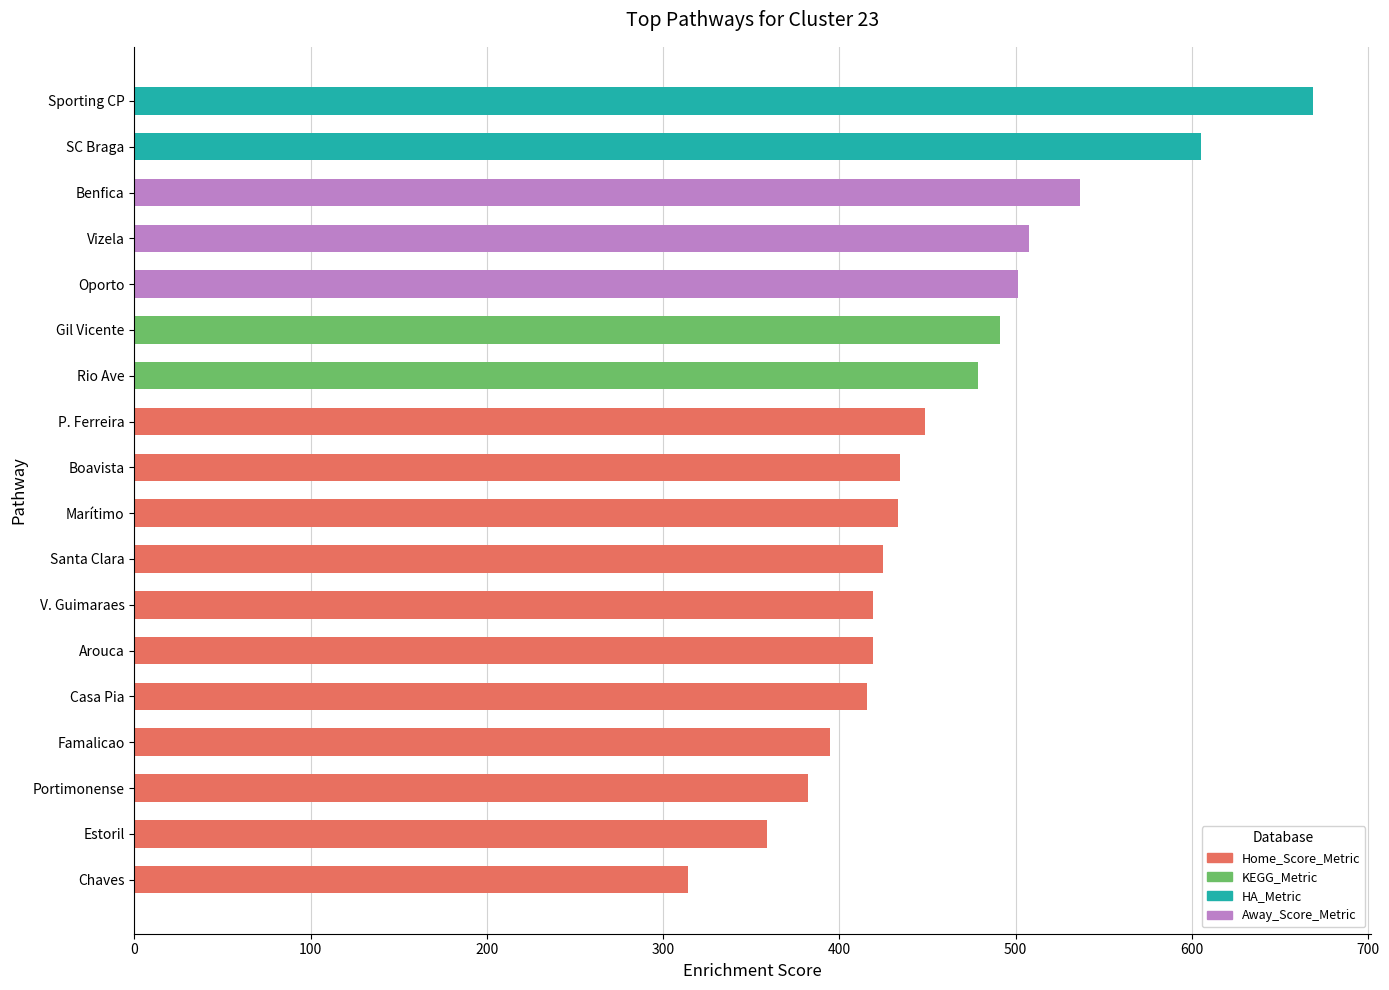

What is the sum of all values?

8234.0